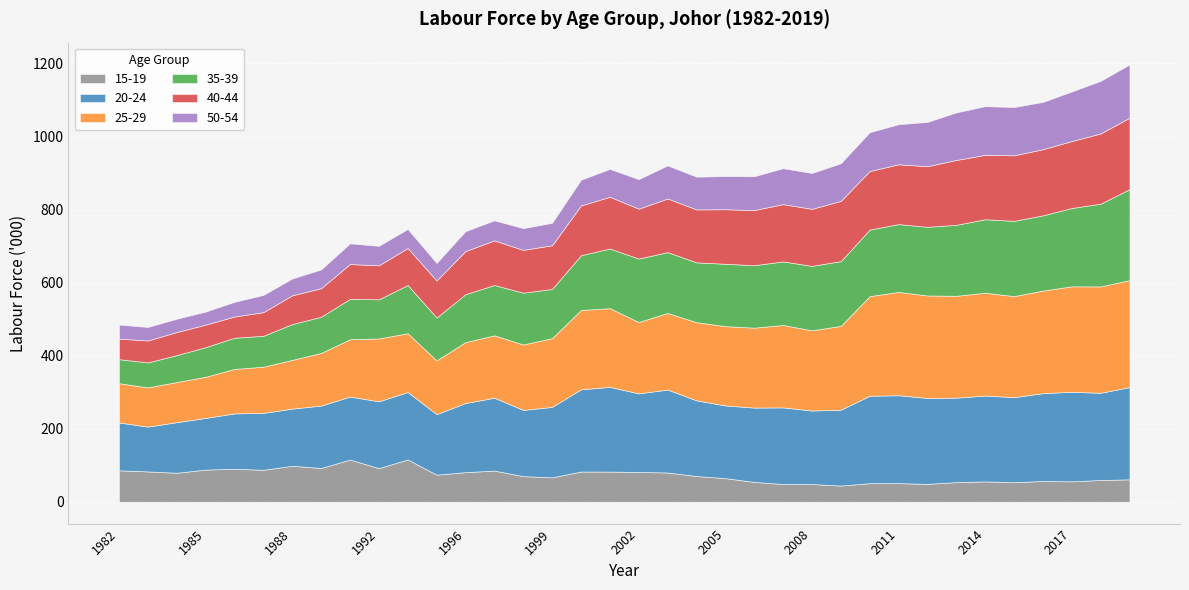

What is the lowest value of the 50-54 series?

35.6